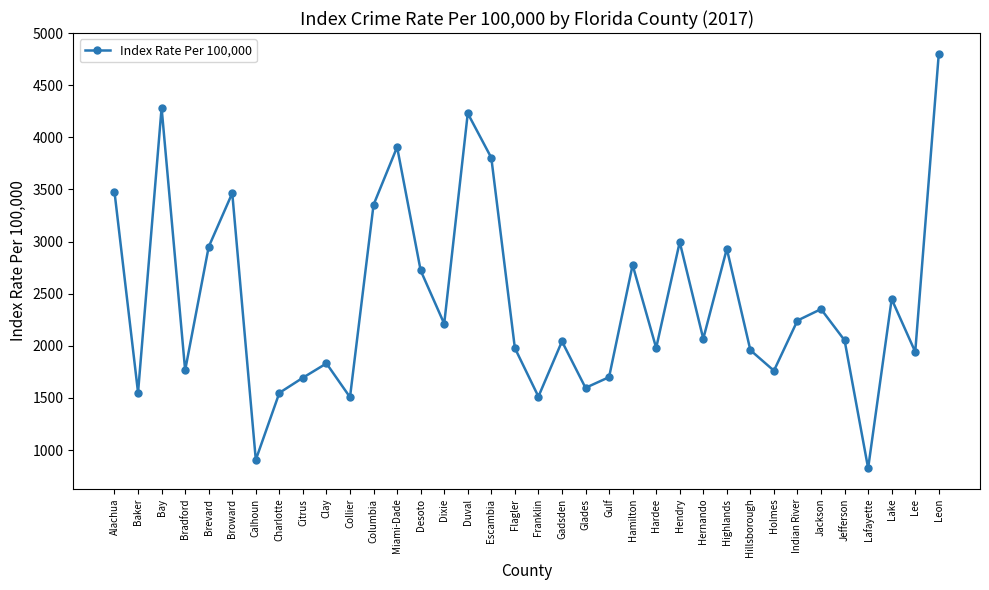

Approximately how many times larger is the value at Gulf compared to Hillsborough?

0.9